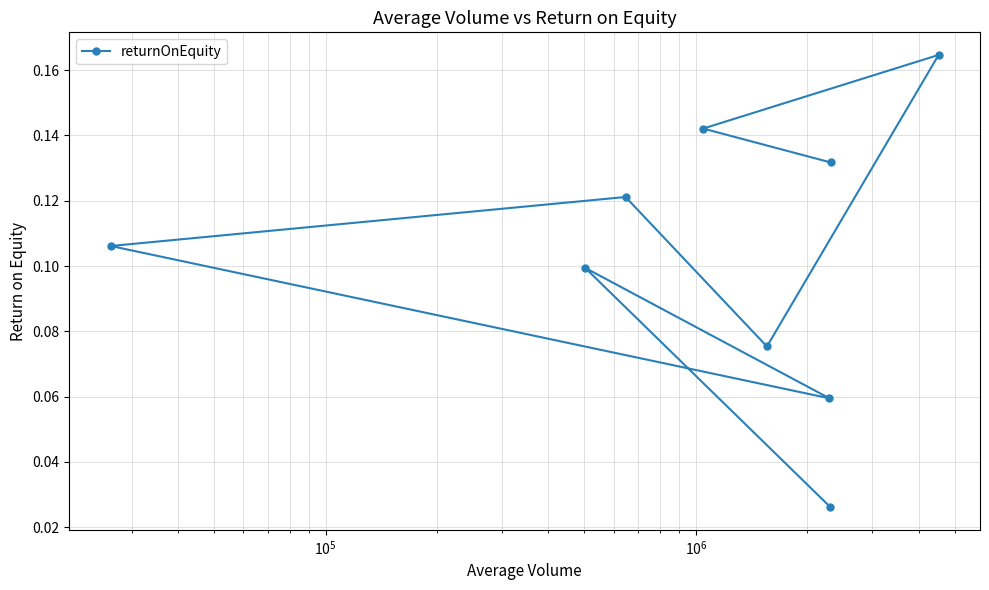

How many interior local valleys (lower than both neighbors) does the data have?

2